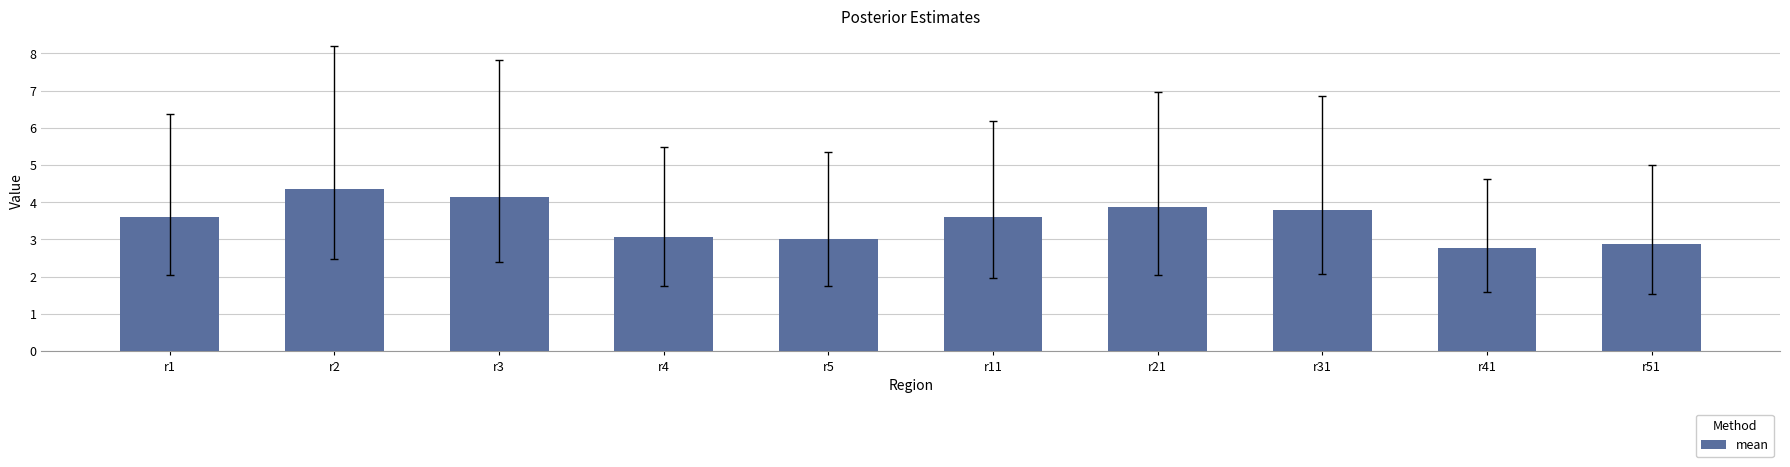

What is the greatest value displayed?

4.3